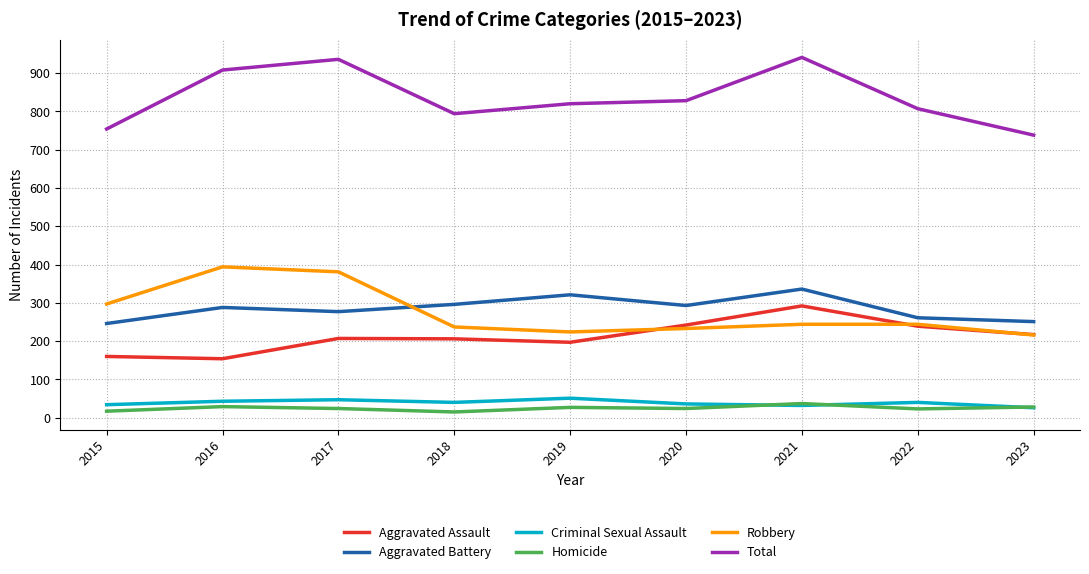

Where do Criminal Sexual Assault and Homicide first cross each other?

2020 and 2021